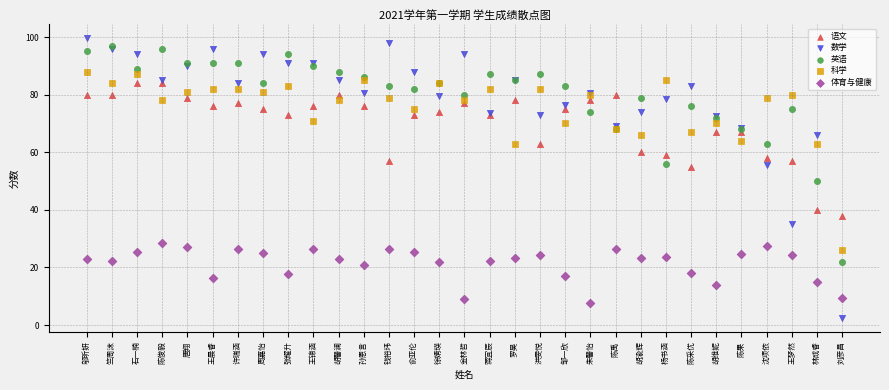

What are all the series names shown in the legend?

语文, 数学, 英语, 科学, 体育与健康